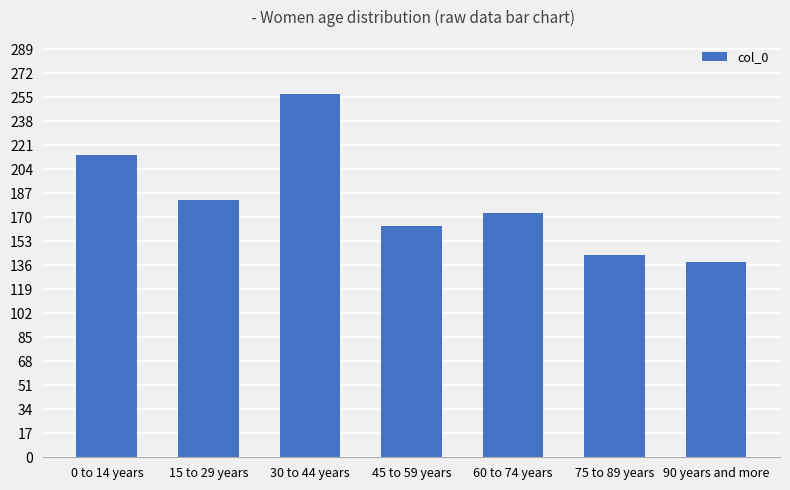

What is the sum of the values at 30 to 44 years and 60 to 74 years?

430